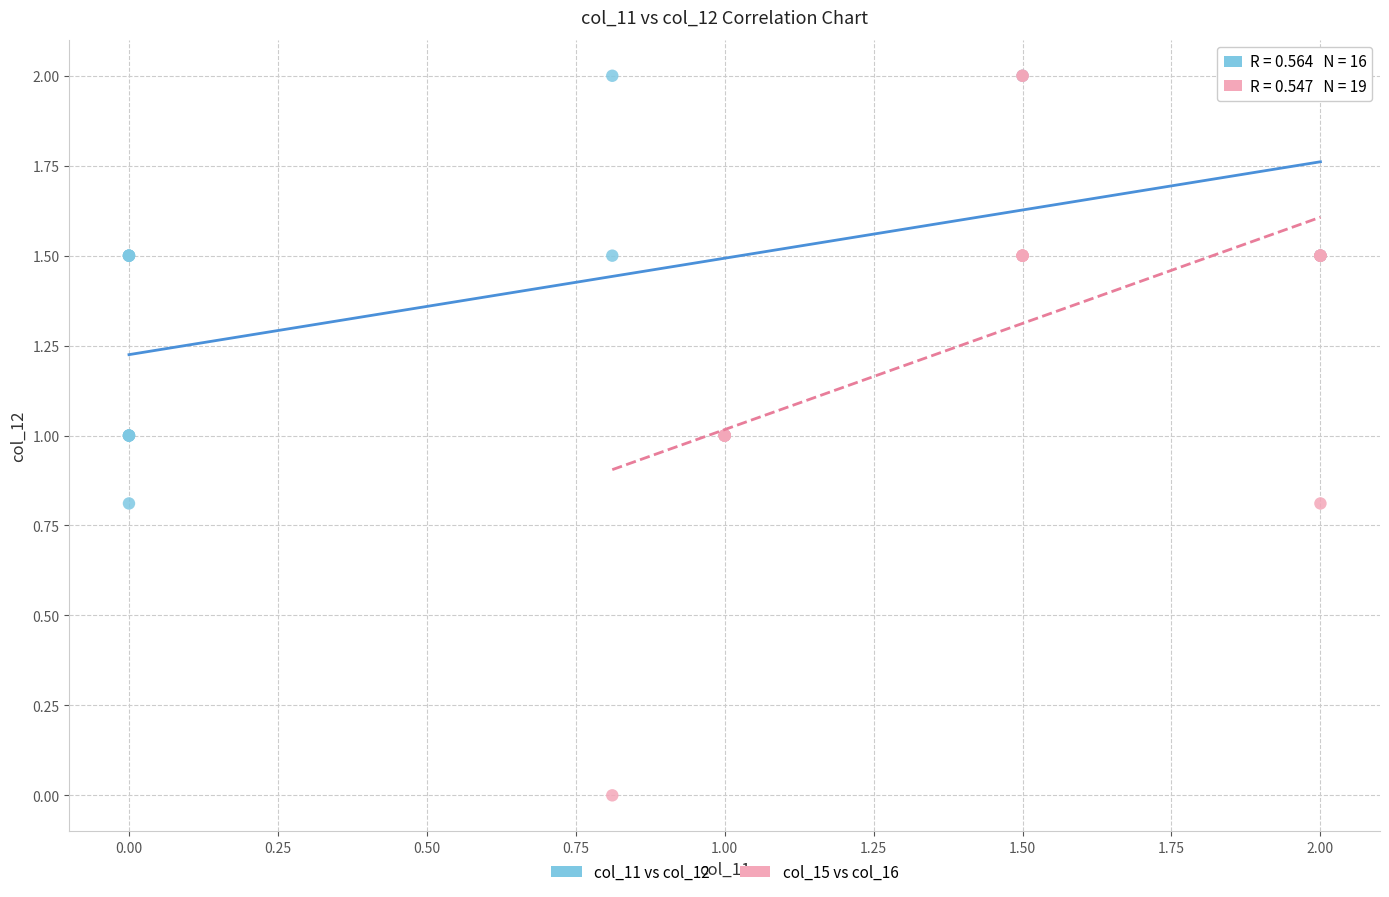

Which series contains the lowest Y value?

col_15 vs col_16